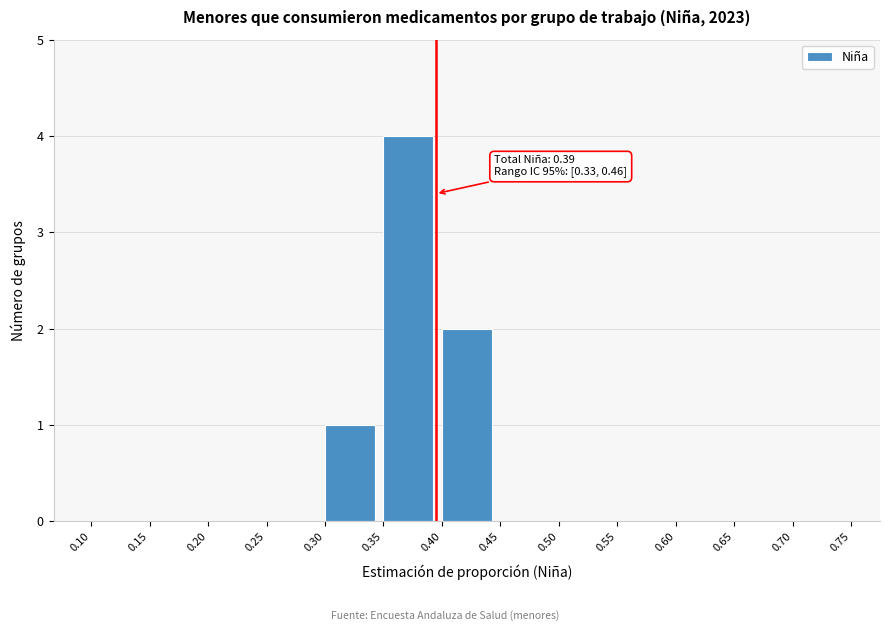

Over which range of the x-axis is the bar tallest?

0.35 to 0.40